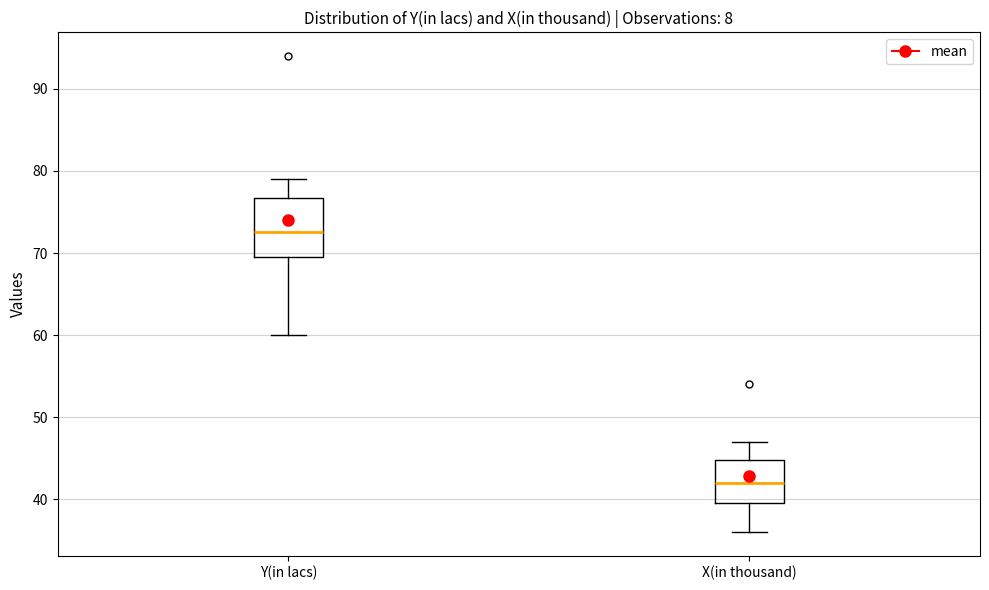

Reading left to right, read every box against the y-axis: the position of its median line, the range the box covers, and the ends of its whiskers. The values are not printed on the chart, so give them approximately, as read against the axis.

Y(in lacs): median 73, box 70 to 77, whiskers 60 to 79
X(in thousand): median 42, box 40 to 45, whiskers 36 to 47